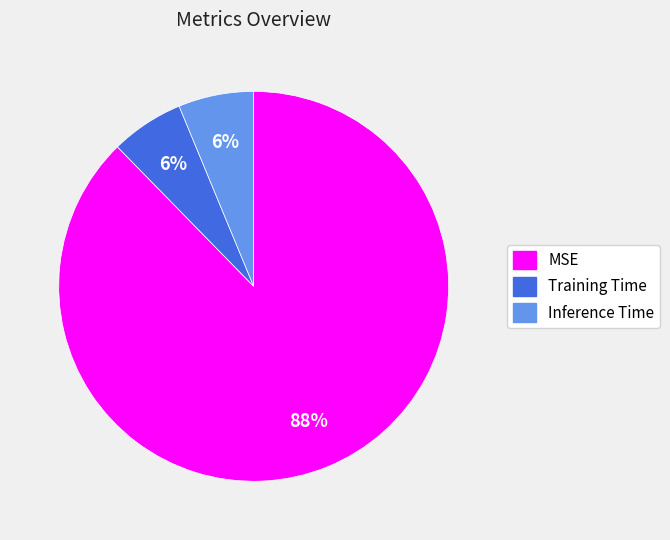

What is the largest slice in the pie chart?

MSE